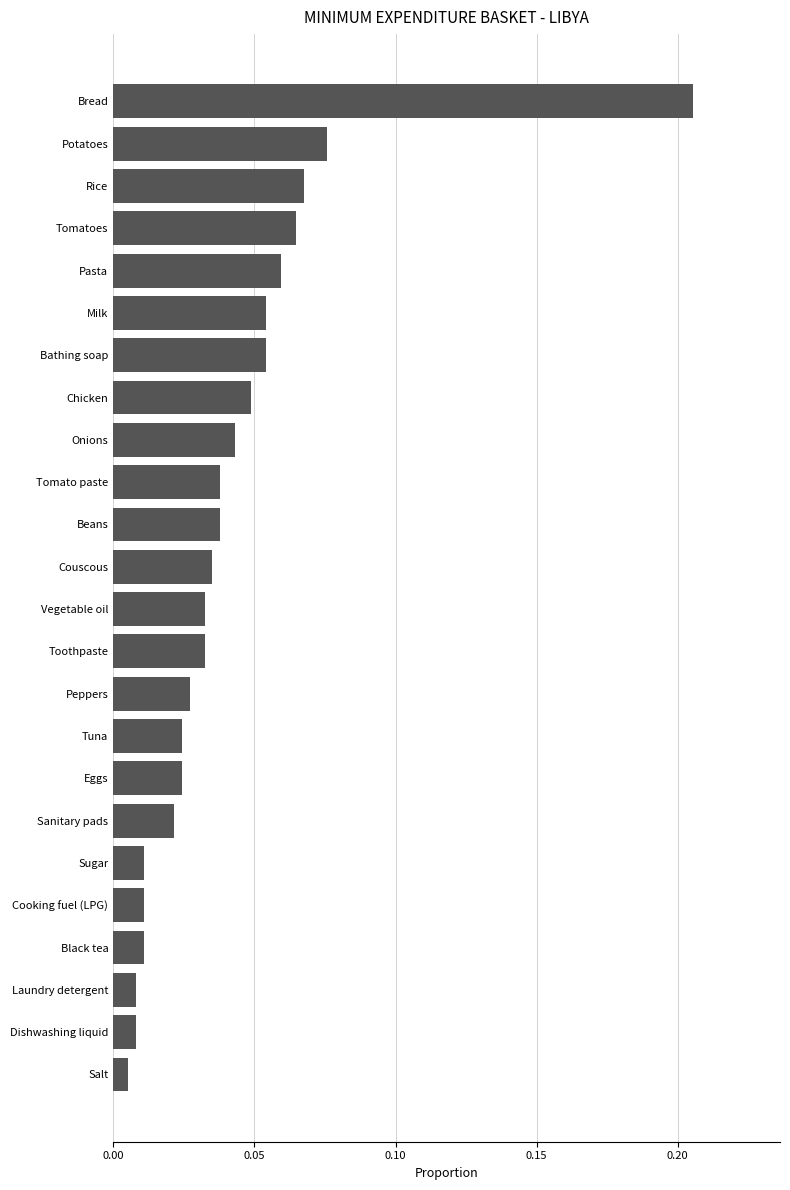

What is the label of the 3rd bar from the bottom?

Laundry detergent